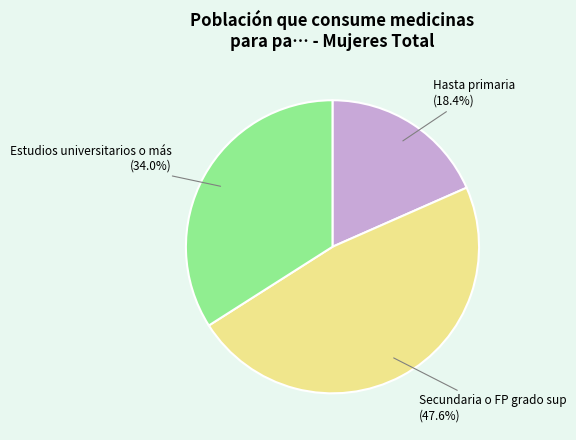

Count the number of slices in the pie.

3